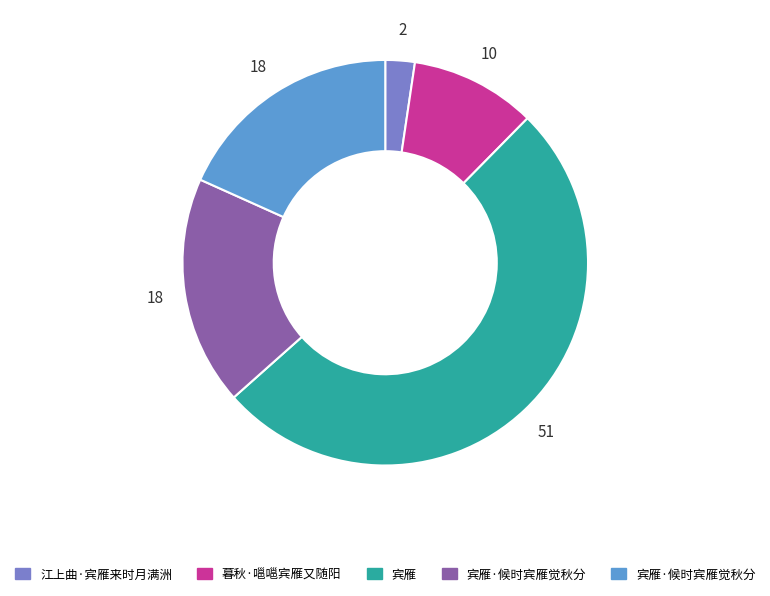

Is there any slice that represents more than half of the pie?

Yes